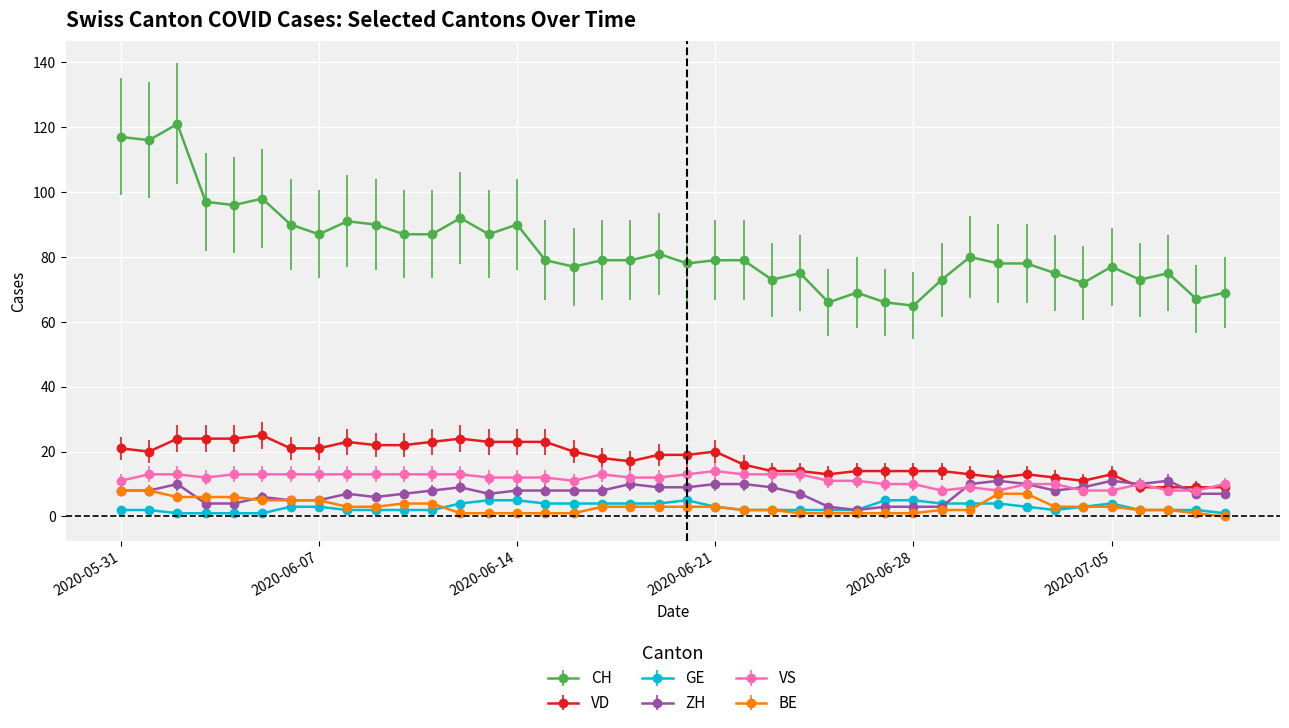

Which series has the widest spread of values?

CH